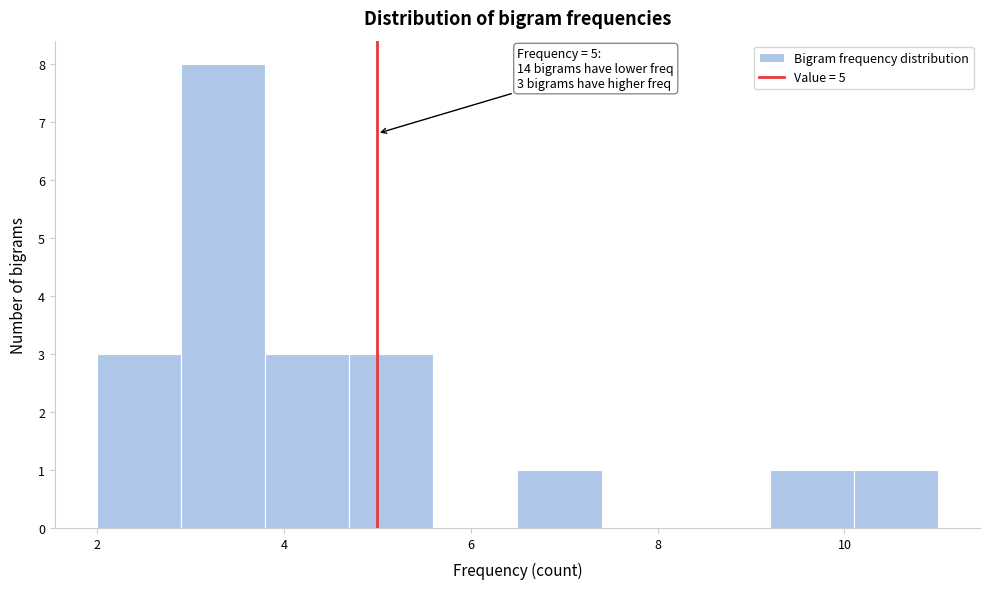

Which range on the x-axis has the tallest bar?

2.9 to 3.8